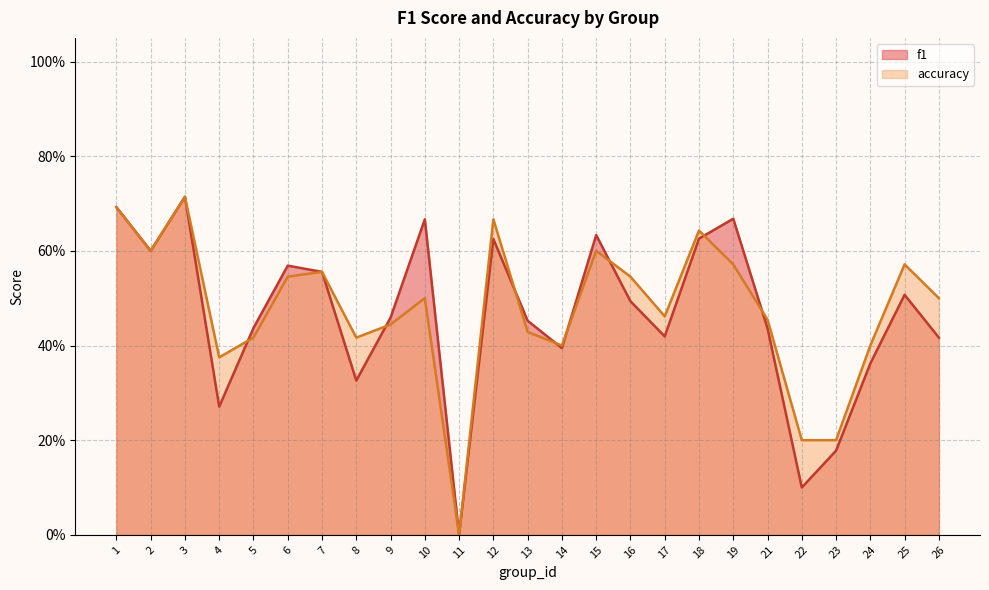

Is the value of accuracy at 23 greater than the value of f1 at 5?

No